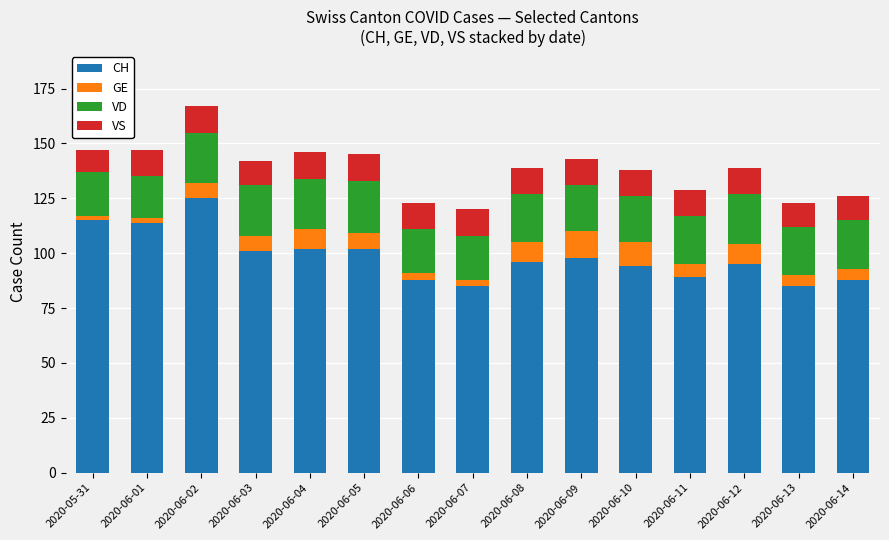

At which category is the sum across all series the highest?

2020-06-02